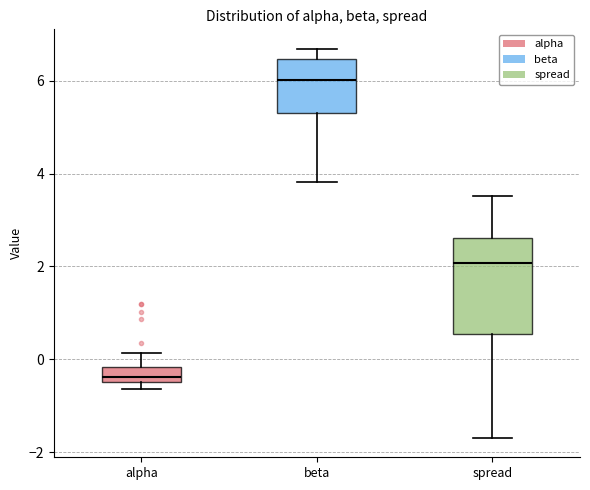

Reading left to right, transcribe this box plot: for each box, give where its median line is, the range the box spans, and where its two whiskers end, as read against the y-axis. The values are not printed on the chart, so give them approximately, as read against the axis.

alpha: median -0.4 (inside the box), box -0.4 to -0.2, whiskers -0.6 to 0.2
beta: median 6.0, box 5.4 to 6.4, whiskers 3.8 to 6.6
spread: median 2.0, box 0.6 to 2.6, whiskers -1.6 to 3.6